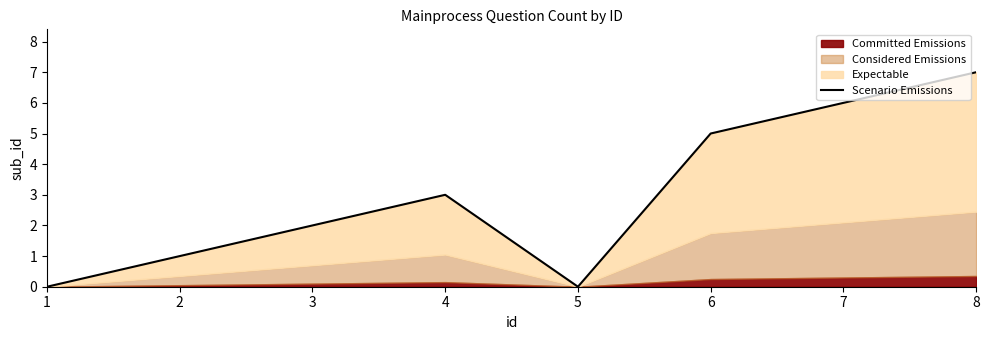

True or false: there are more than 1 points higher than both neighbors.

False